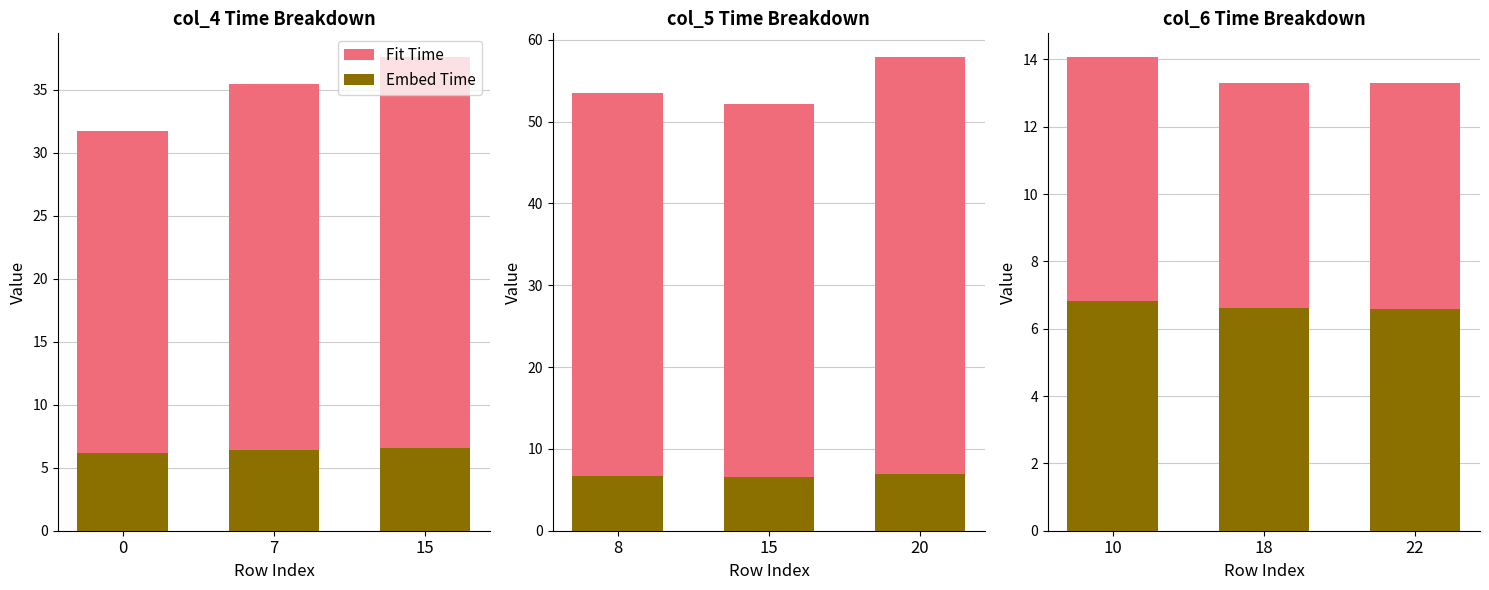

Which series changed the most between 10 and 22?

Fit Time